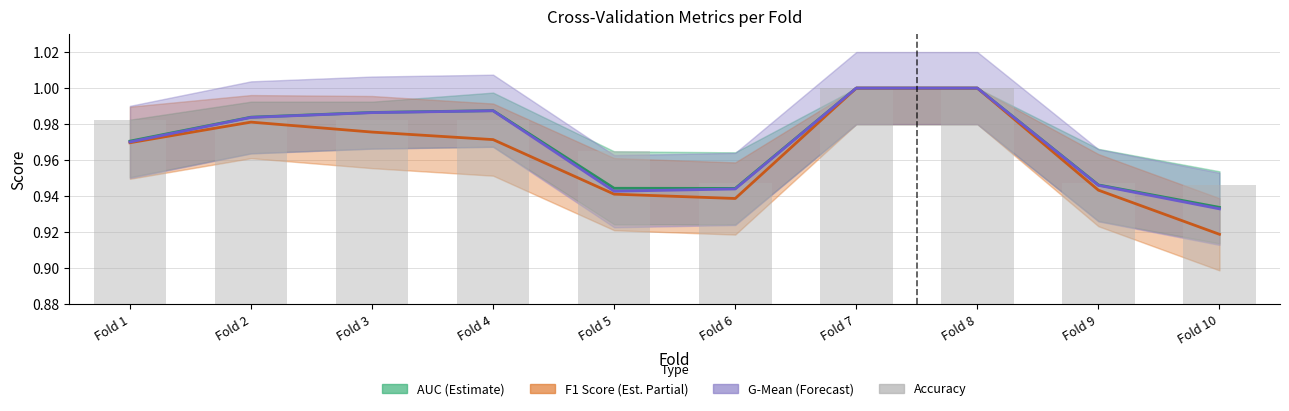

What is the total value across all series at Fold 3?

3.9